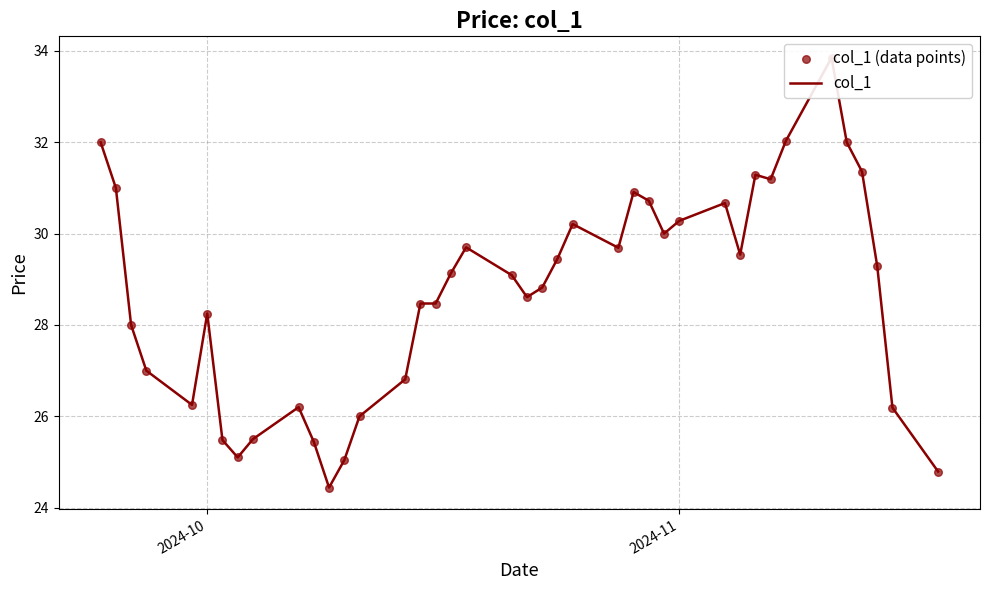

Which series has the largest Y range (max minus min)?

col_1